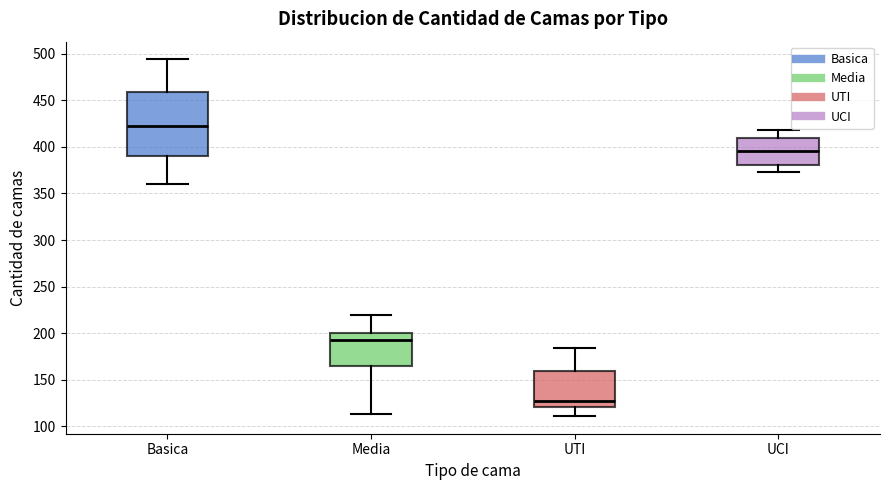

Where is the lower edge of the box for UCI on the y-axis? The values are not printed on the chart, so give them approximately, as read against the axis.

380